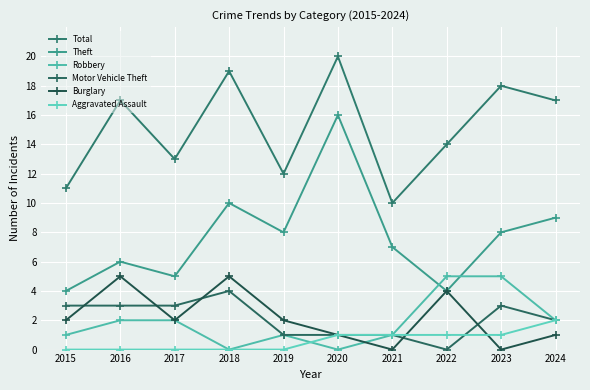

At how many categories does at least one series exceed 2?

10